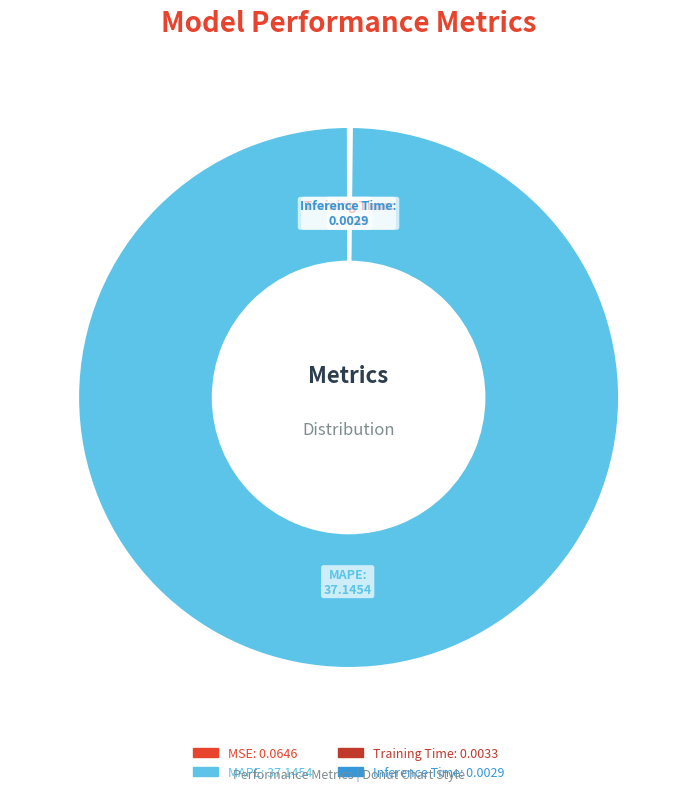

True or false: MAPE accounts for 100% of the total.

True